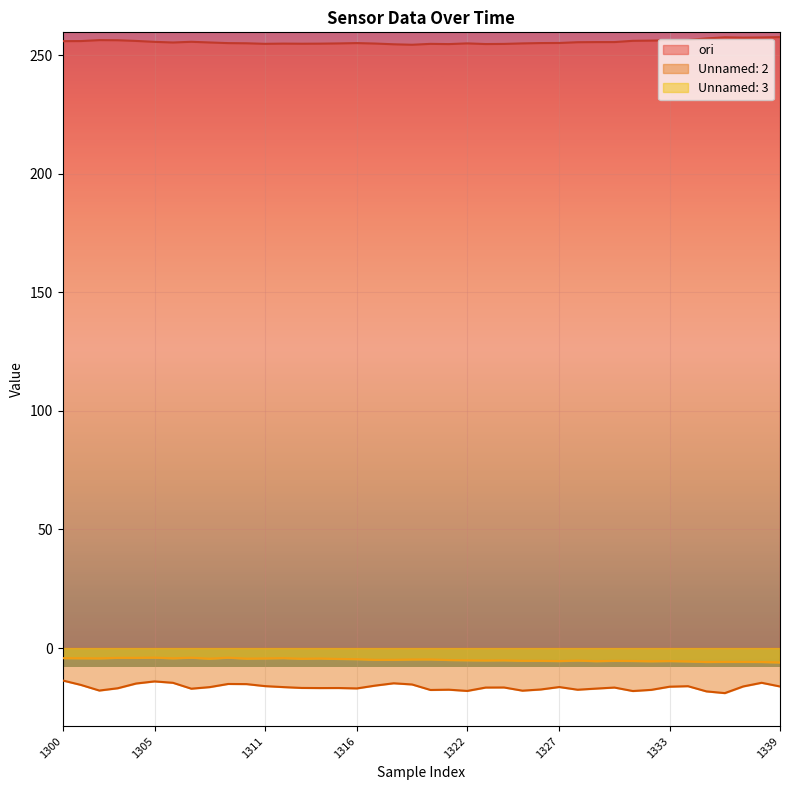

In Unnamed: 3, how many points are lower than both neighbors (excluding endpoints)?

12